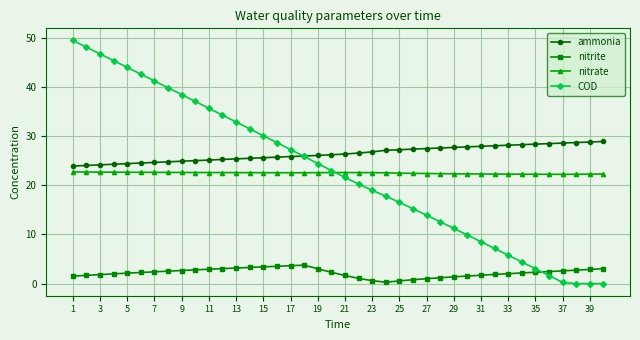

What are all the series names shown in the legend?

ammonia, nitrite, nitrate, COD